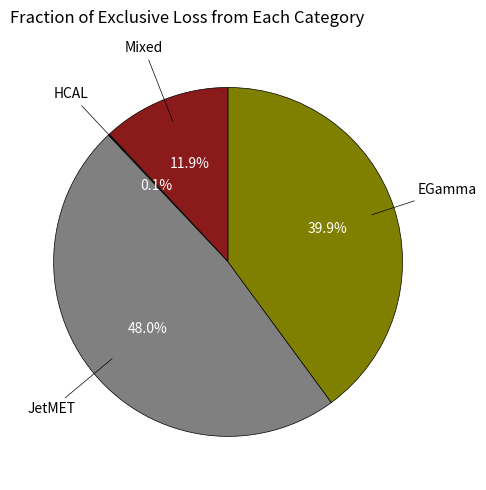

Is there any slice that represents more than half of the pie?

No